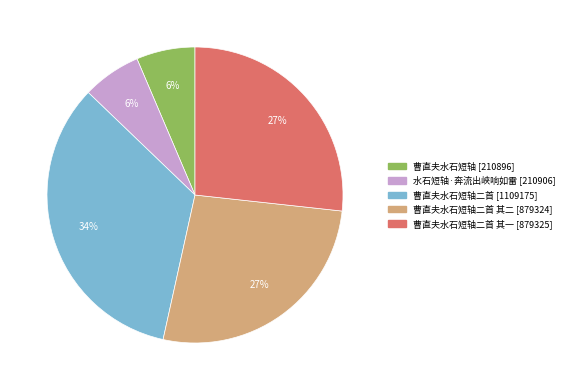

Does any single category account for the majority?

No